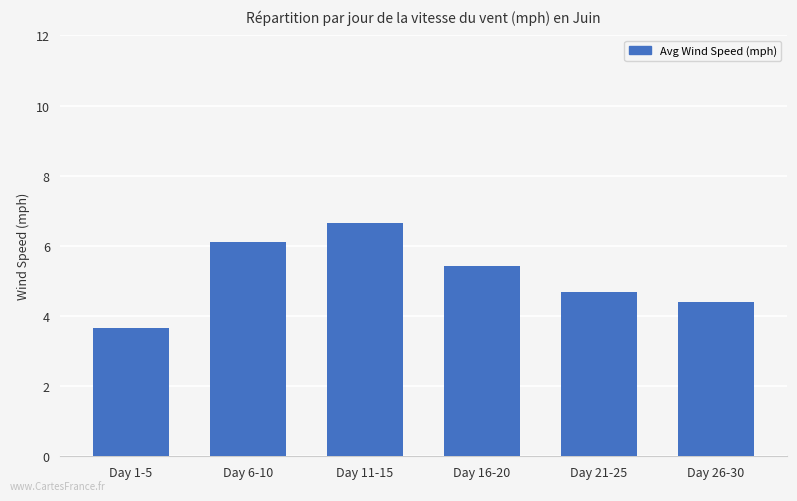

How many distinct data groups are displayed?

1